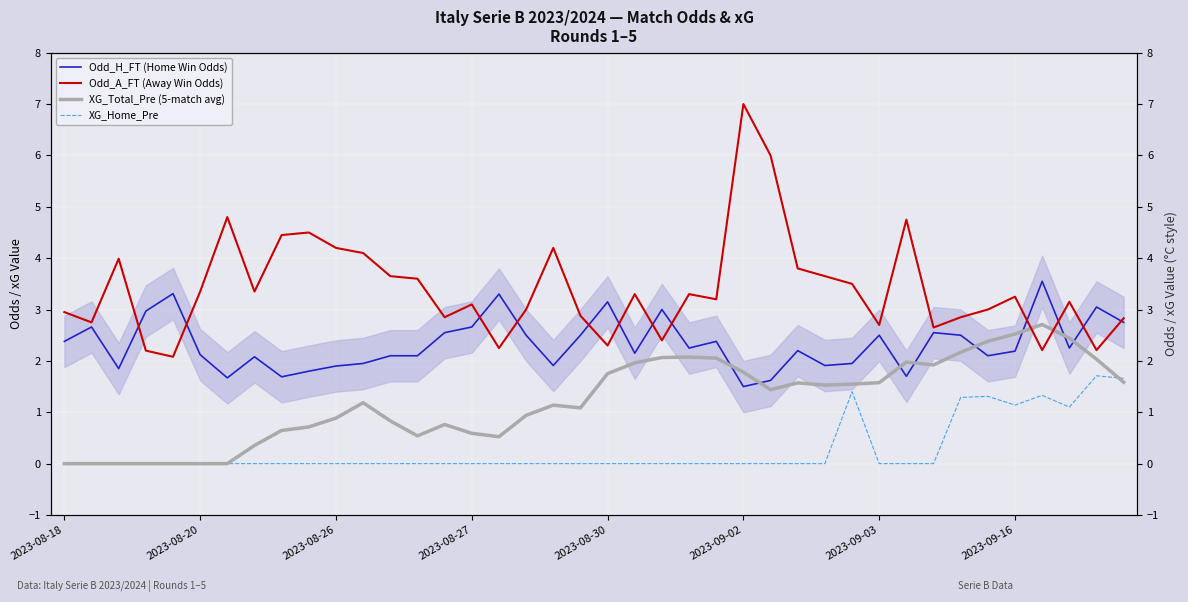

Reading left to right, transcribe all the data shown in this chart.

Odd_H_FT (Home Win Odds): 2.4	2.7	1.9	3.0	3.3	2.1	1.7	2.1	1.7	1.8	1.9	1.9	2.1	2.1	2.5	2.7	3.3	2.5	1.9	2.5	3.1	2.1	3.0	2.2	2.4	1.5	1.6	2.2	1.9	1.9	2.5	1.7	2.5	2.5	2.1	2.2	3.5	2.2	3.0	2.8
Odd_A_FT (Away Win Odds): 3.0	2.8	4.0	2.2	2.1	3.4	4.8	3.4	4.5	4.5	4.2	4.1	3.6	3.6	2.9	3.1	2.2	3.0	4.2	2.9	2.3	3.3	2.4	3.3	3.2	7.0	6.0	3.8	3.6	3.5	2.7	4.8	2.6	2.9	3.0	3.2	2.2	3.1	2.2	2.8
XG_Total_Pre (5-match avg): 0.0	0.0	0.0	0.0	0.0	0.0	0.0	0.4	0.6	0.7	0.9	1.2	0.8	0.5	0.8	0.6	0.5	0.9	1.1	1.1	1.8	2.0	2.1	2.1	2.1	1.8	1.4	1.6	1.5	1.5	1.6	2.0	1.9	2.2	2.4	2.5	2.7	2.4	2.0	1.6
XG_Home_Pre: 0.0	0.0	0.0	0.0	0.0	0.0	0.0	0.0	0.0	0.0	0.0	0.0	0.0	0.0	0.0	0.0	0.0	0.0	0.0	0.0	0.0	0.0	0.0	0.0	0.0	0.0	0.0	0.0	0.0	1.4	0.0	0.0	0.0	1.3	1.3	1.1	1.3	1.1	1.7	1.7